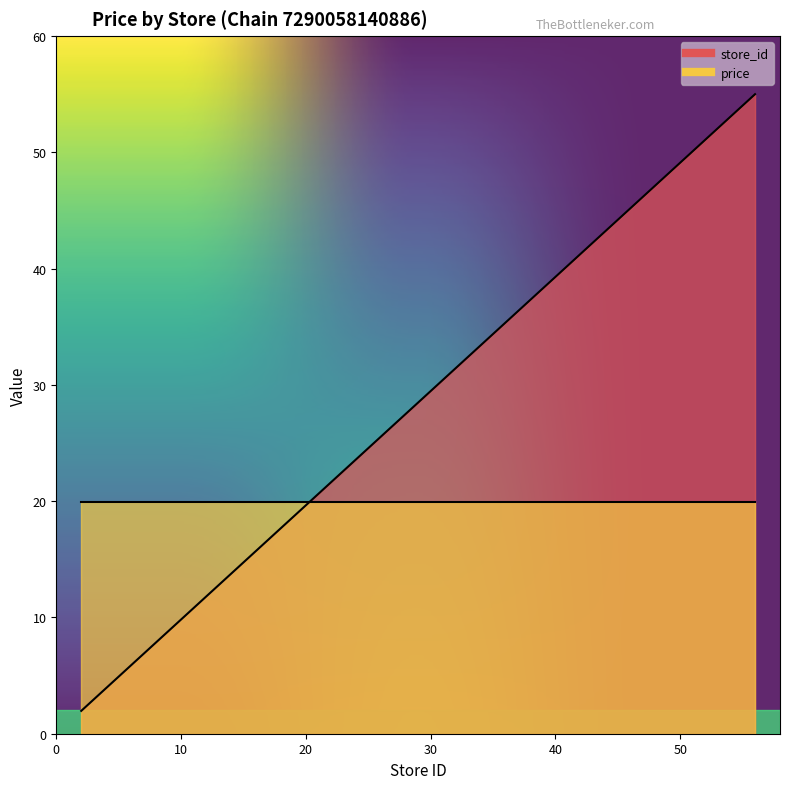

The value at 31 is 20.7. True or false?

False